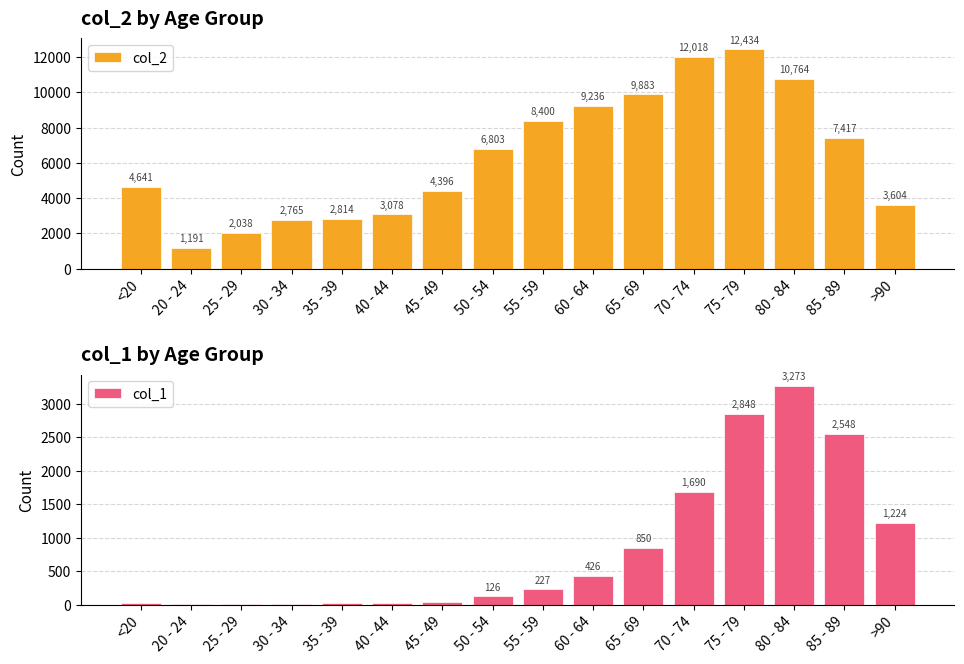

At which label is col_2 closest to 6812?

50 - 54